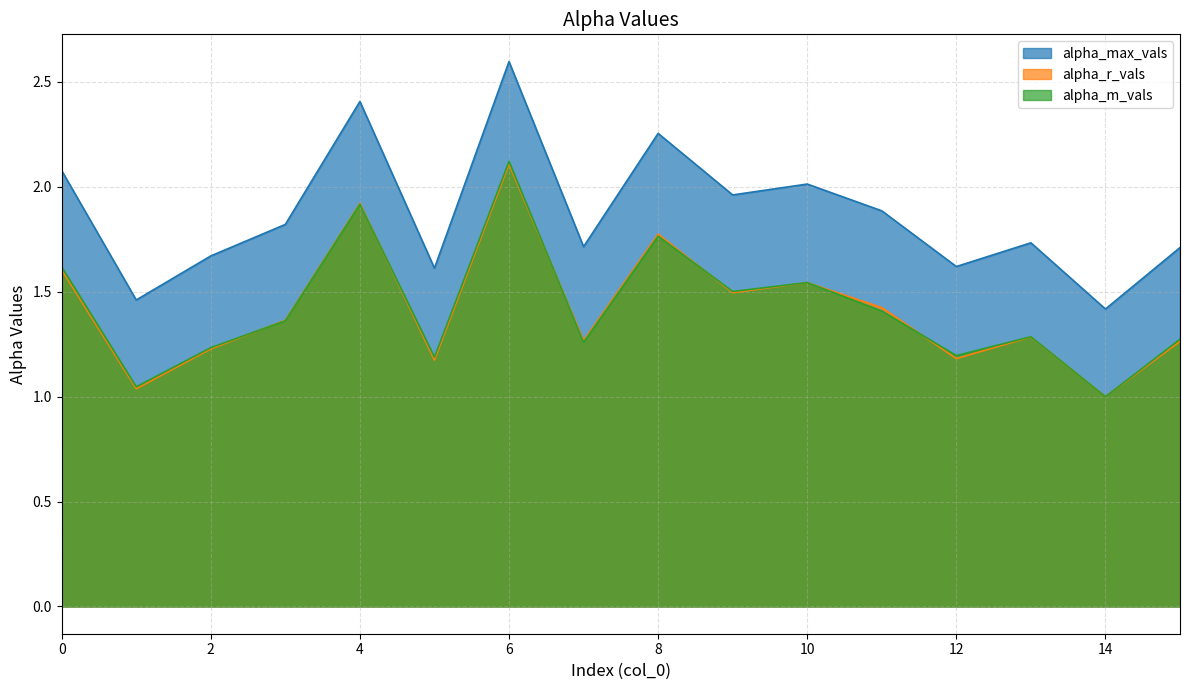

Which series has the largest total across all categories?

alpha_max_vals